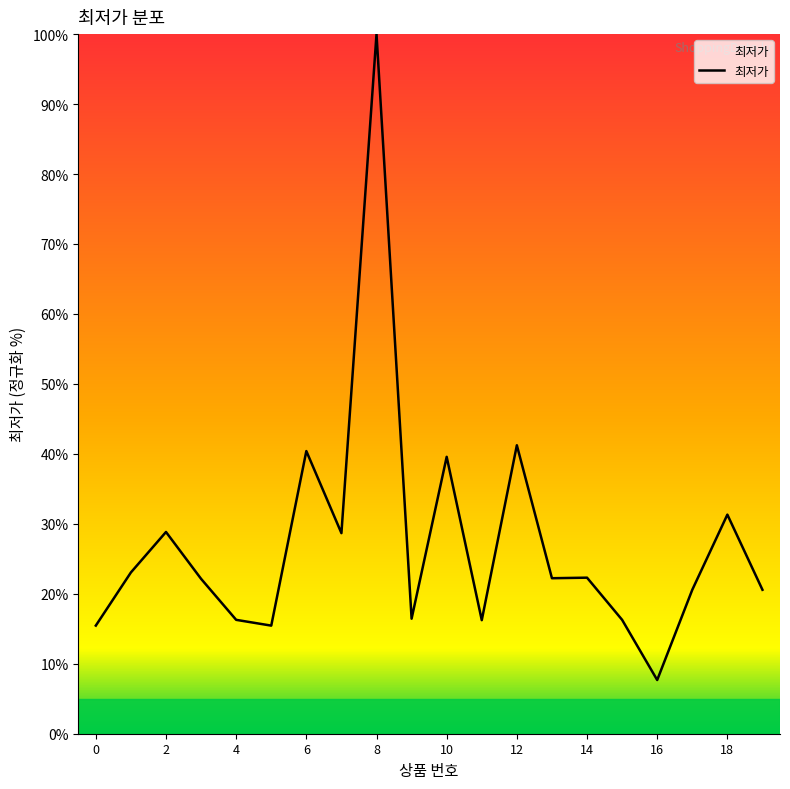

What is the difference between the maximum and minimum values?

92.3